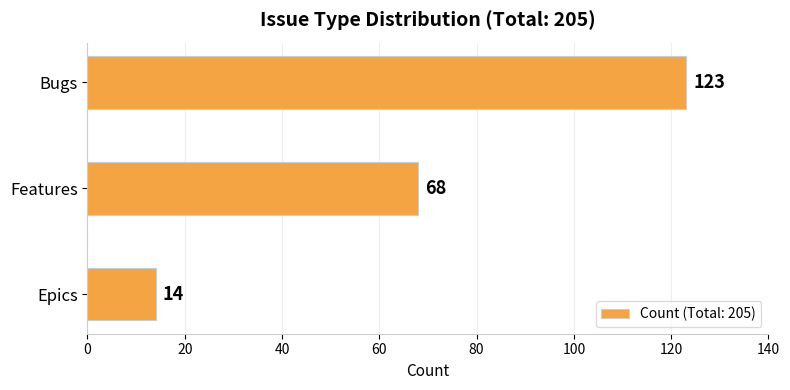

Read the value at Bugs.

123